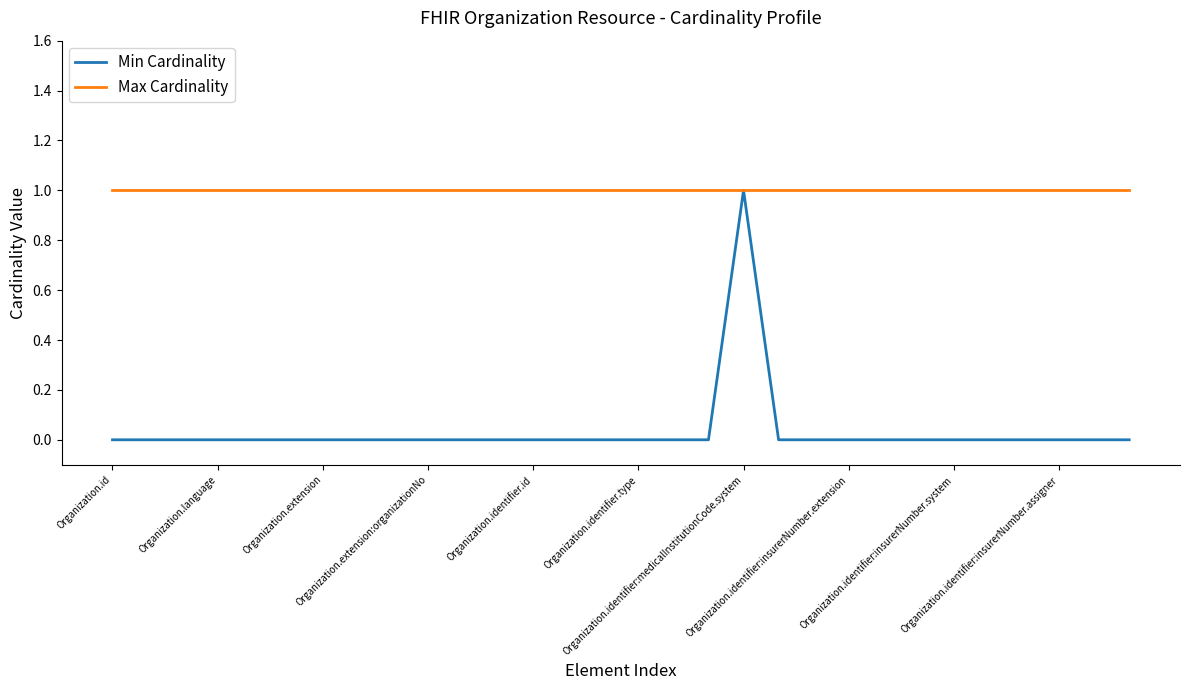

Reading left to right, what are all the values shown in this chart?

Min Cardinality: 0	0	0	0	0	0	0	0	0	0	0	0	0	0	0	0	0	0	1	0	0	0	0	0	0	0	0	0	0	0
Max Cardinality: 1	1	1	1	1	1	1	1	1	1	1	1	1	1	1	1	1	1	1	1	1	1	1	1	1	1	1	1	1	1